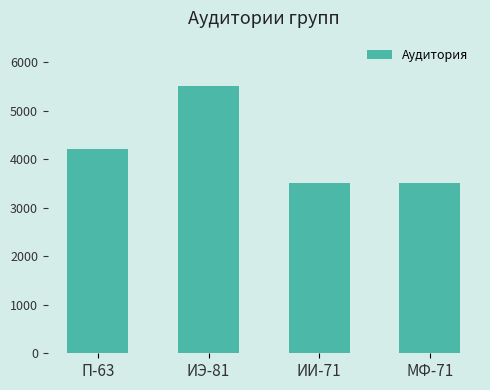

At which category does the chart reach its peak across all series?

ИЭ-81